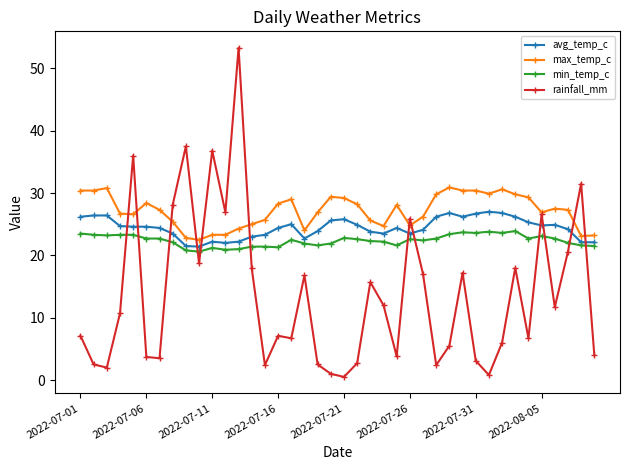

Is this an area chart (filled region under the line)?

No